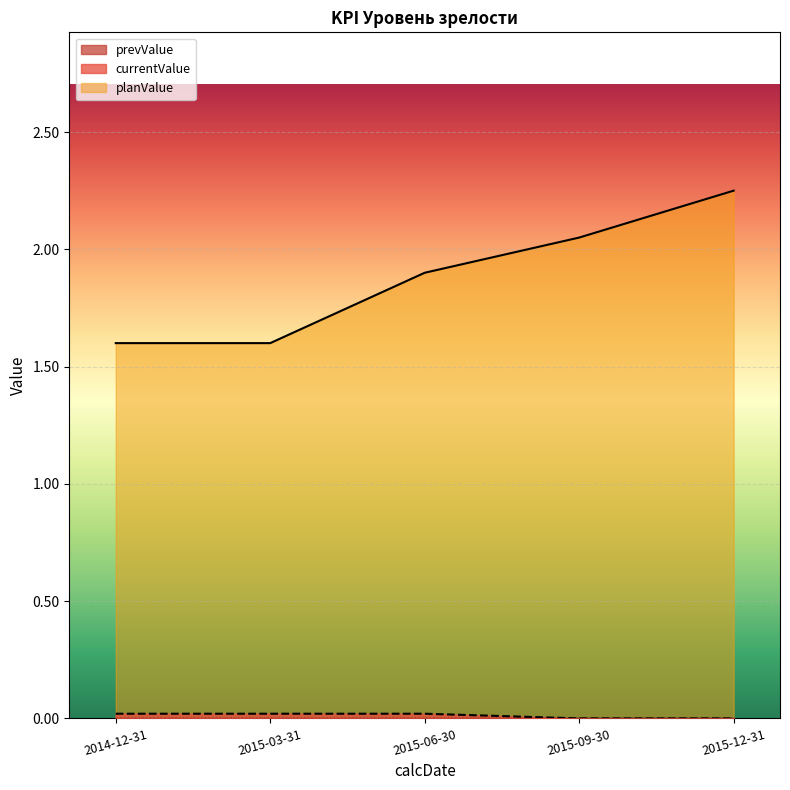

True or false: planValue and currentValue intersect in this chart.

False